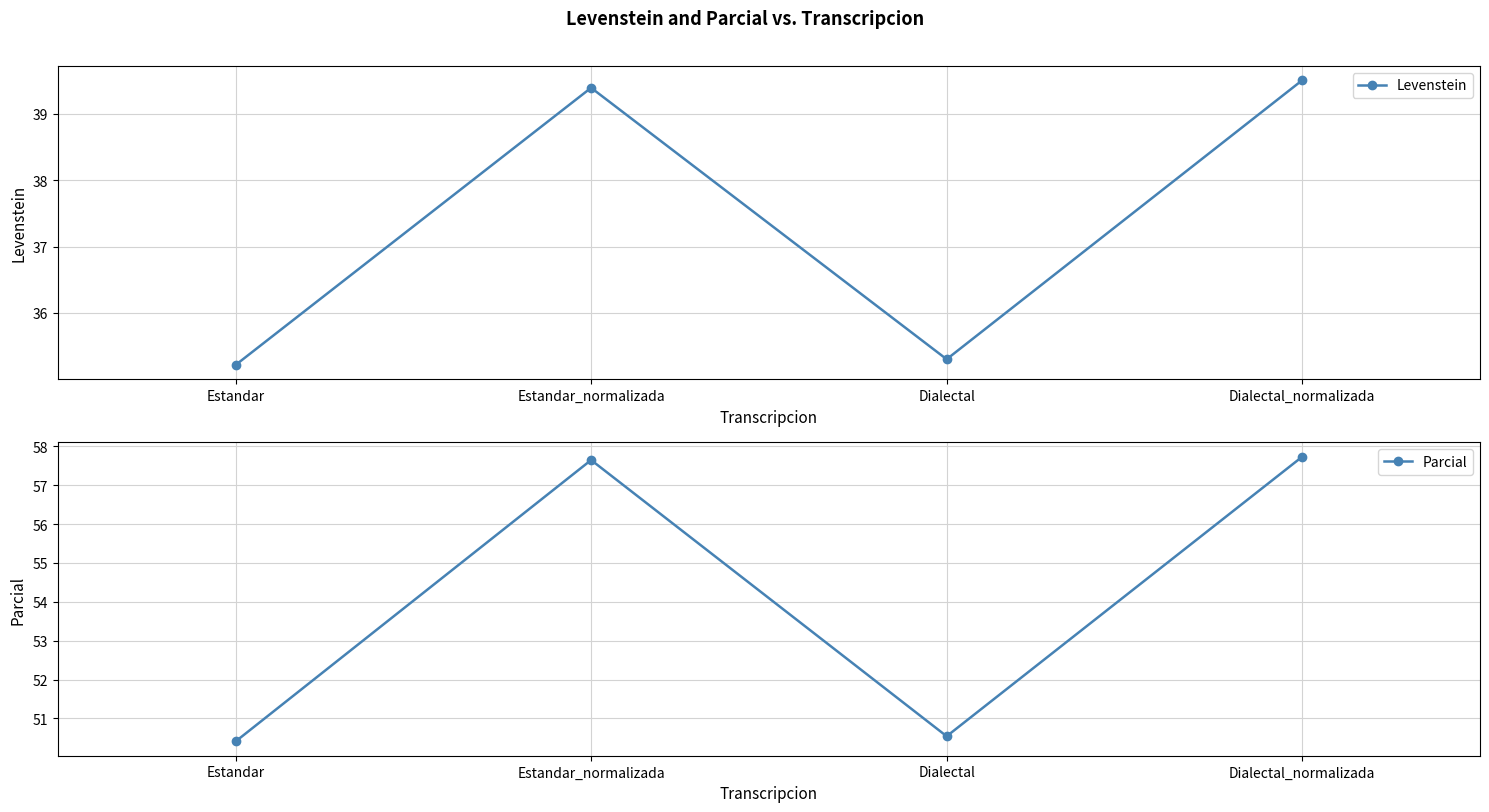

What value does the Levenstein series have at Estandar?

35.2